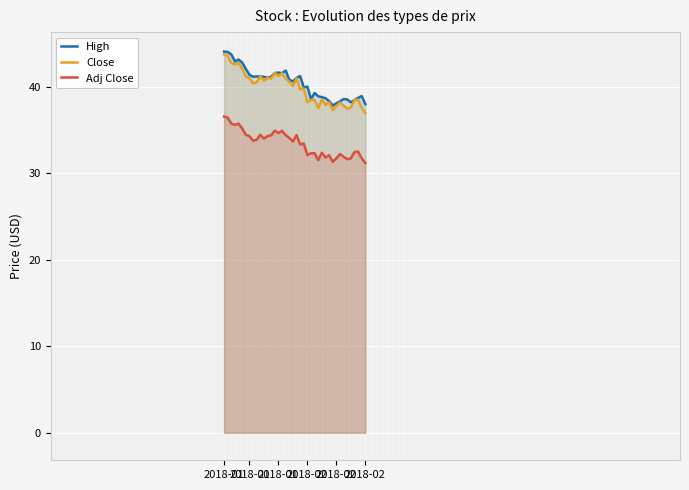

Which series changed the most between 2018-01 and 27?

High